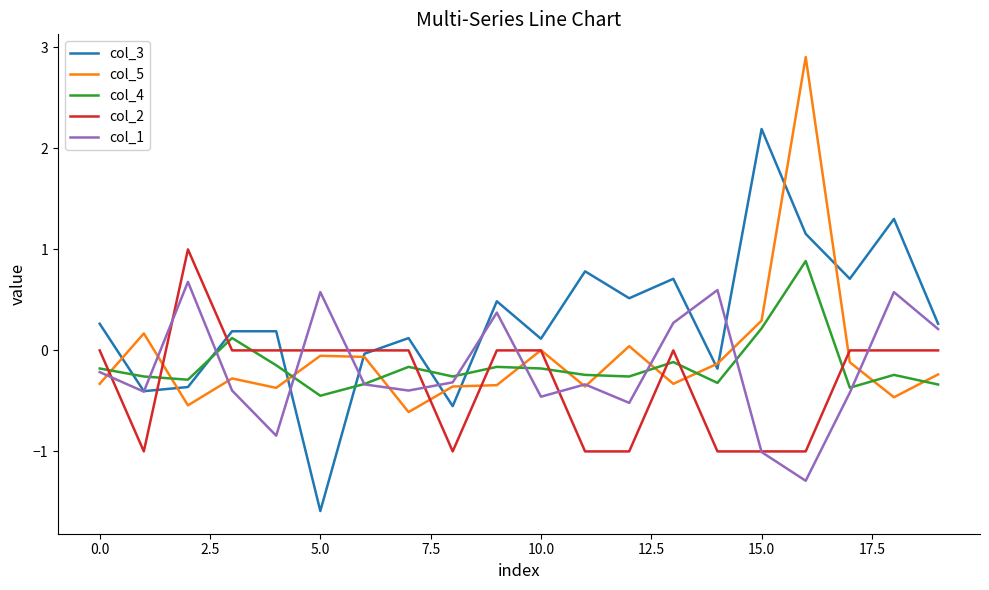

Which series has the largest total across all categories?

col_3